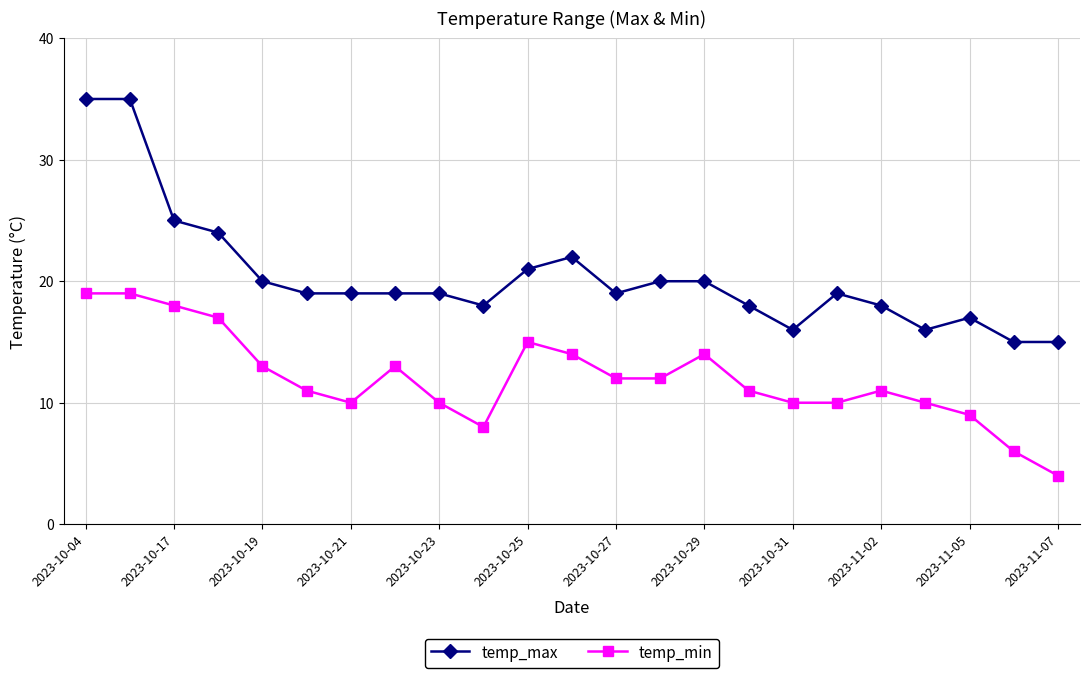

Which series has the largest total across all categories?

temp_max